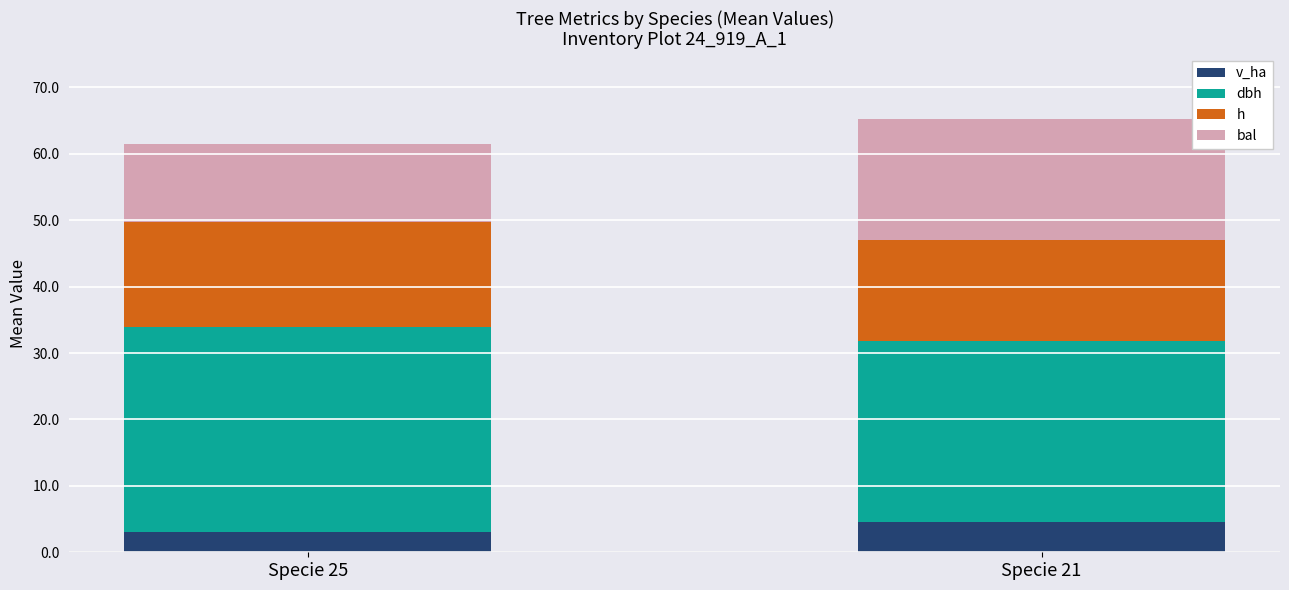

Does the chart contain stacked bars?

Yes